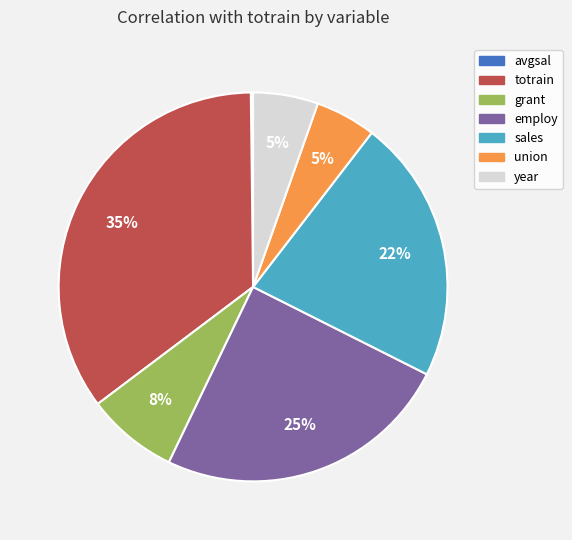

To the nearest percent, what portion does sales represent?

22%